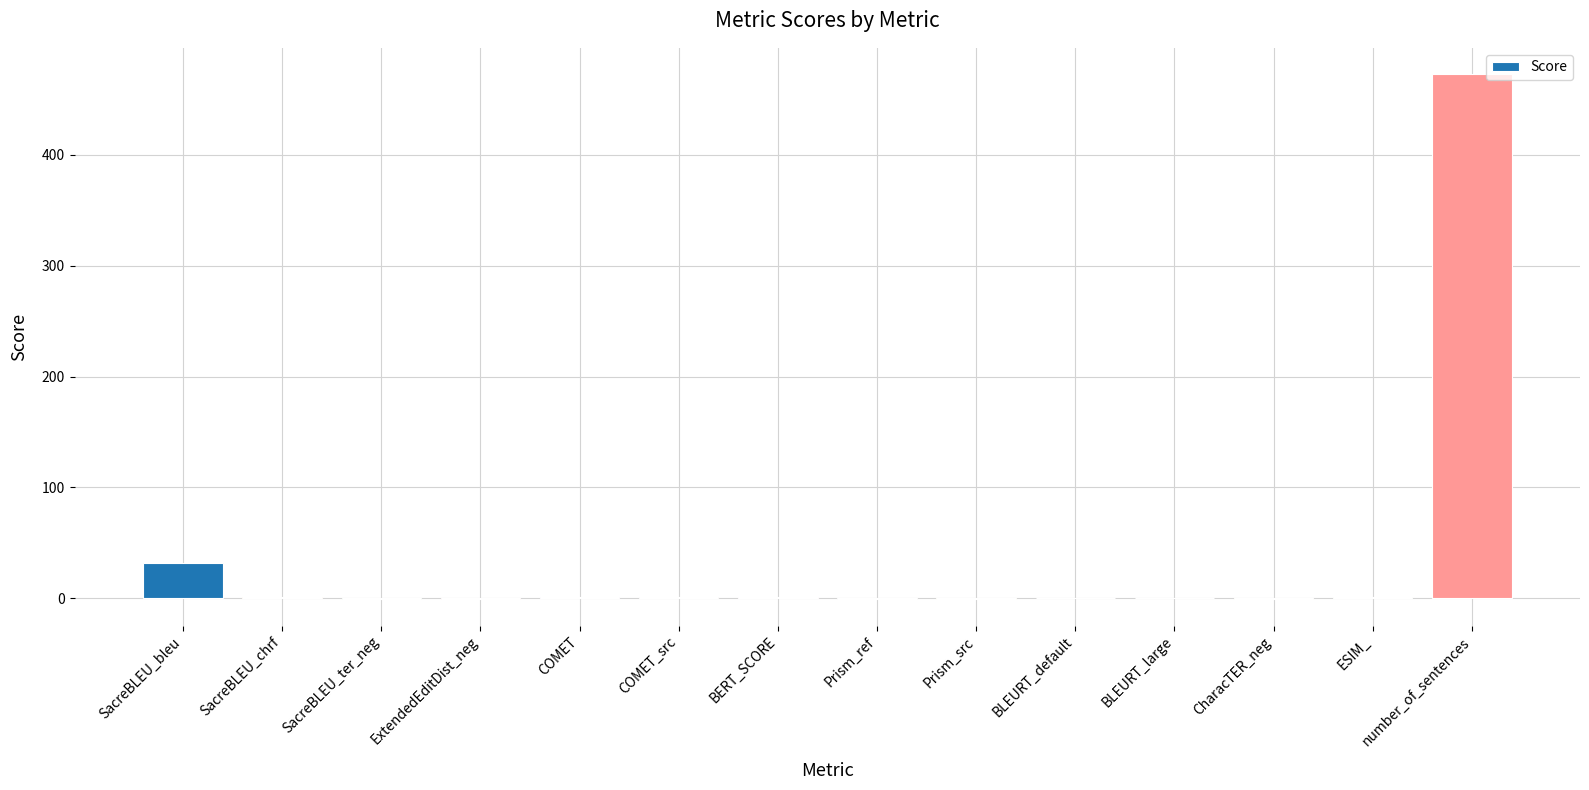

Are the bars grouped side by side (vs. stacked)?

No